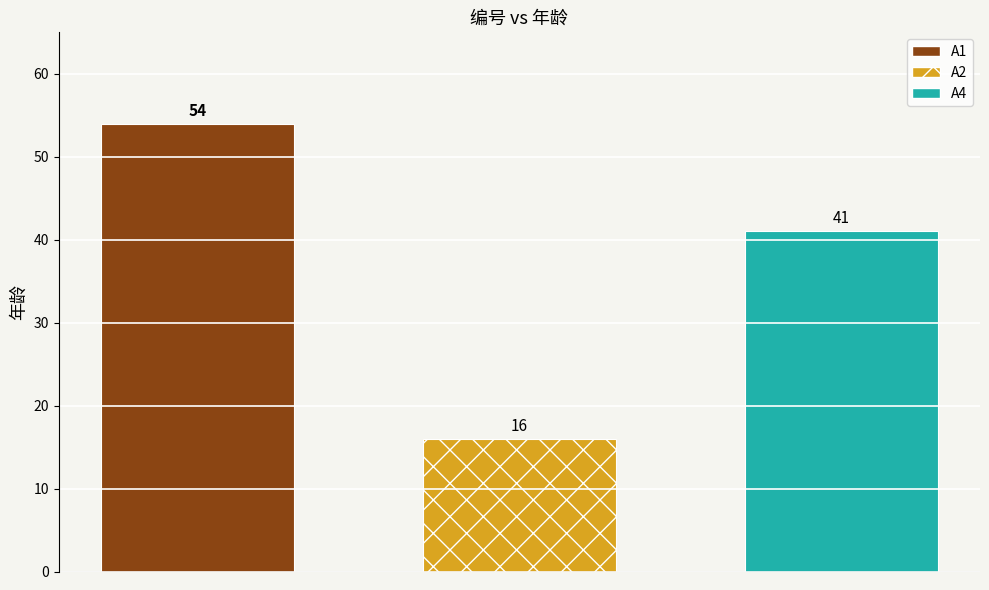

List the series in order of their overall mean, highest first.

A1, A4, A2